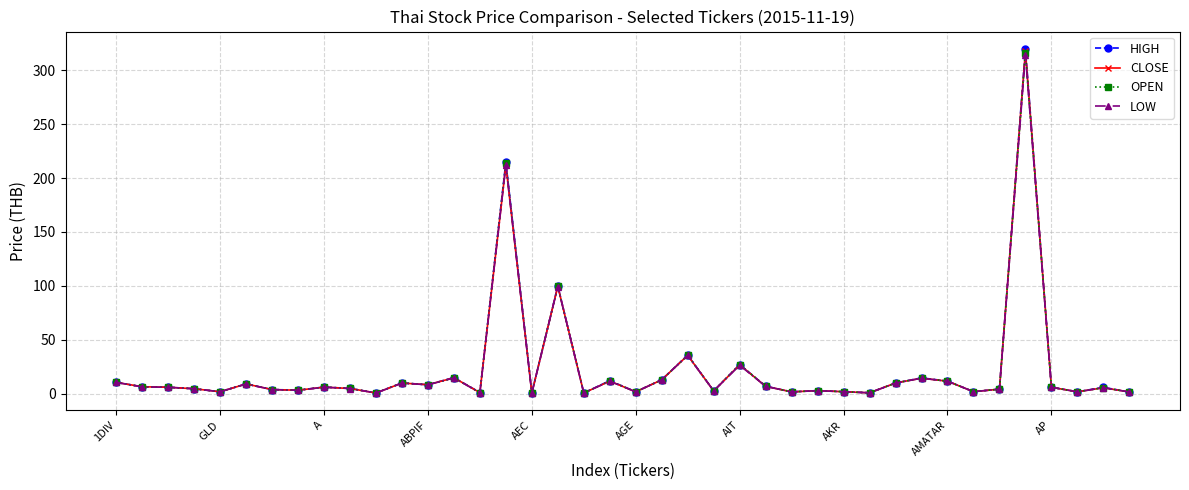

At how many categories does at least one series exceed 21?

5